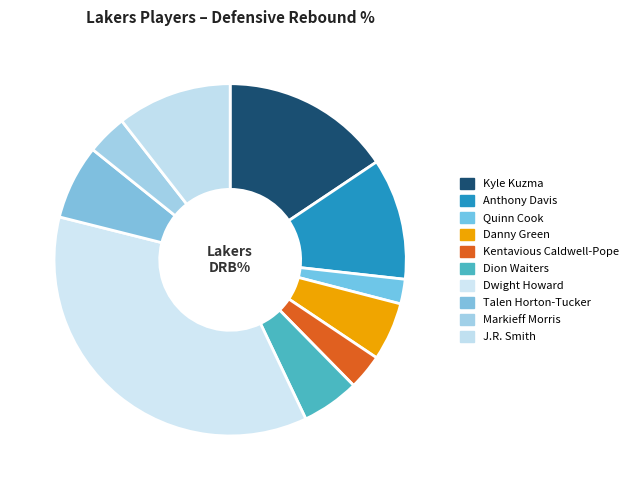

Is there a majority slice in this chart?

No